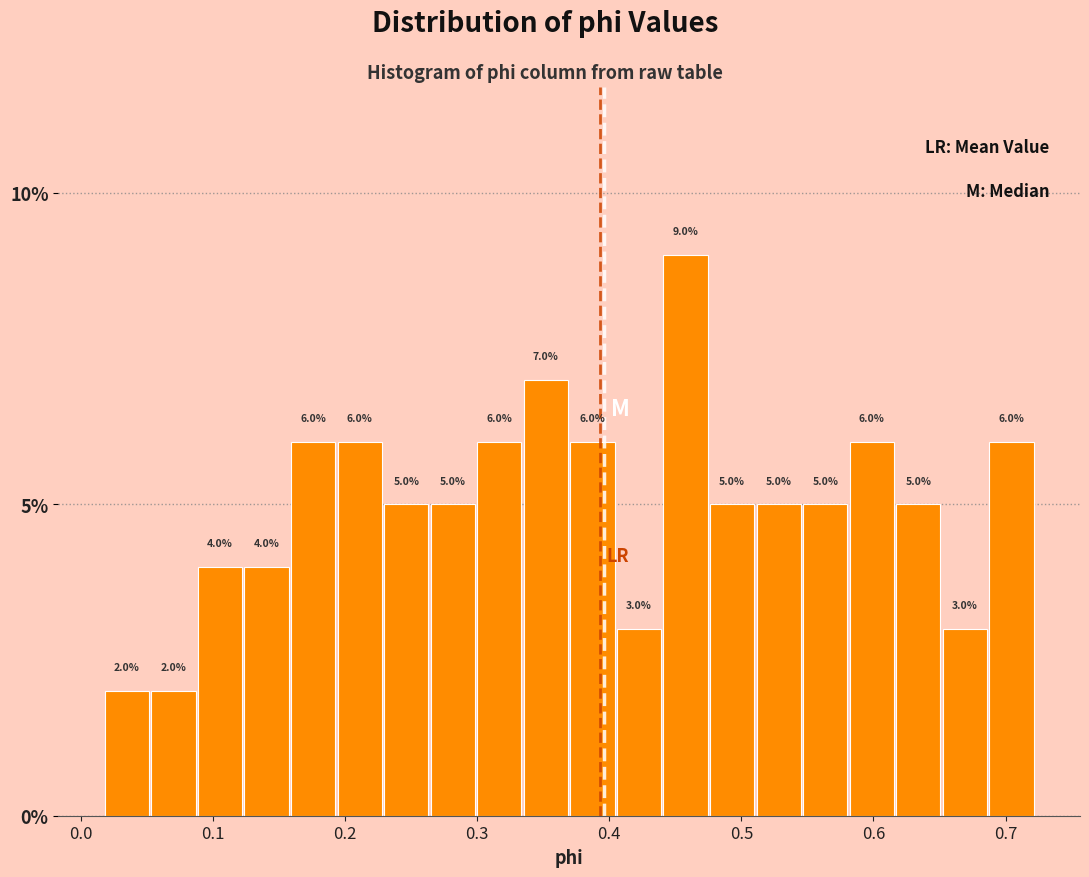

Read against the x-axis, roughly where is the centre of the tallest bar?

0.46